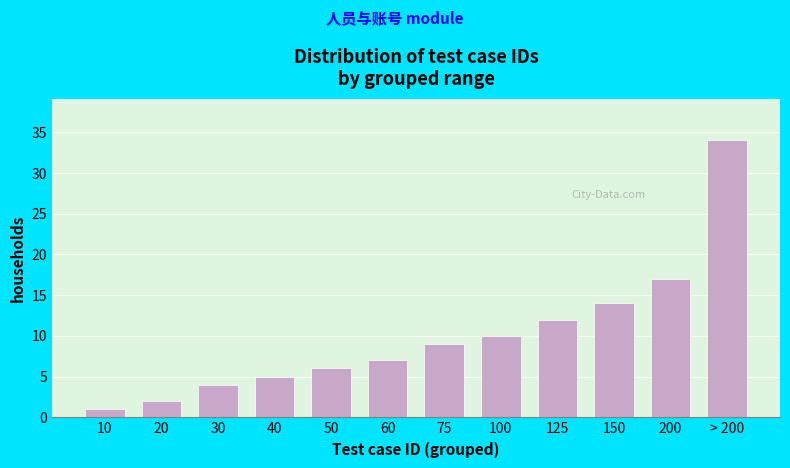

Reading left to right, list all the values displayed in this chart.

10=1	20=2	30=4	40=5	50=6	60=7	75=9	100=10	125=12	150=14	200=17	> 200=34